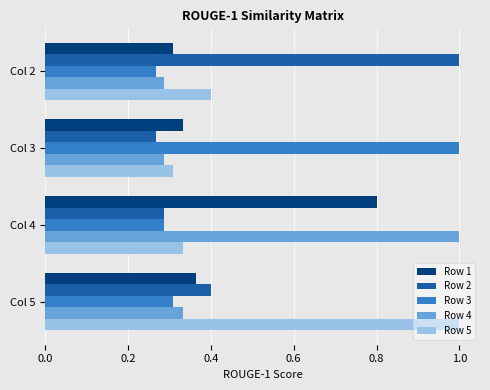

The Row 3 series shows 0.3 at Col 5. True or false?

True